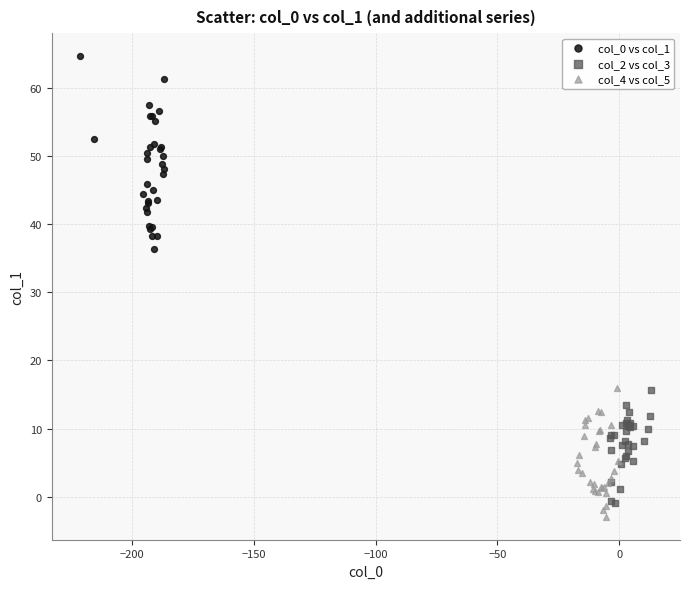

Which series contains the highest Y value?

col_0 vs col_1